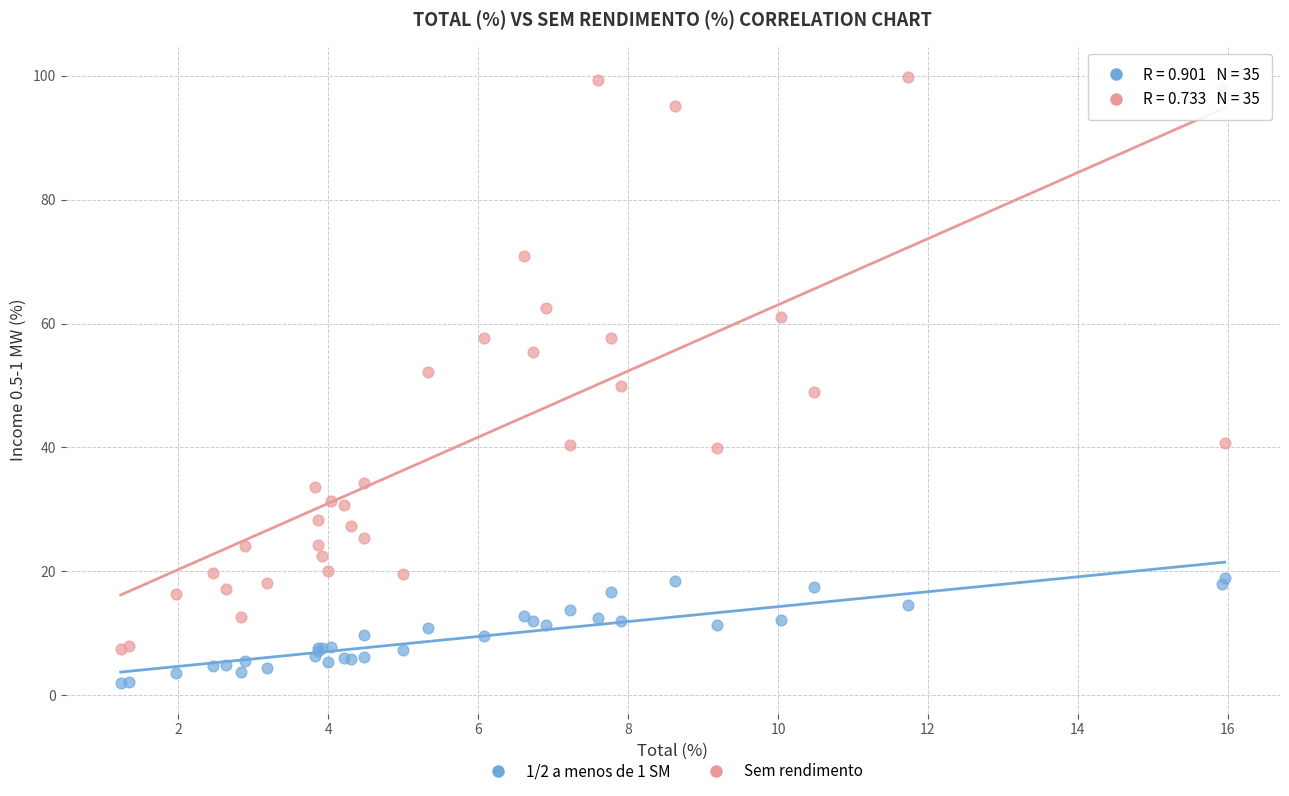

Which series has the largest Y range (max minus min)?

Sem rendimento